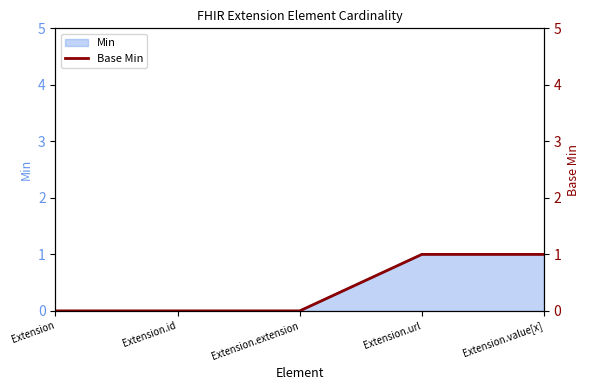

What is the label of the 1st point from the right?

Extension.value[x]